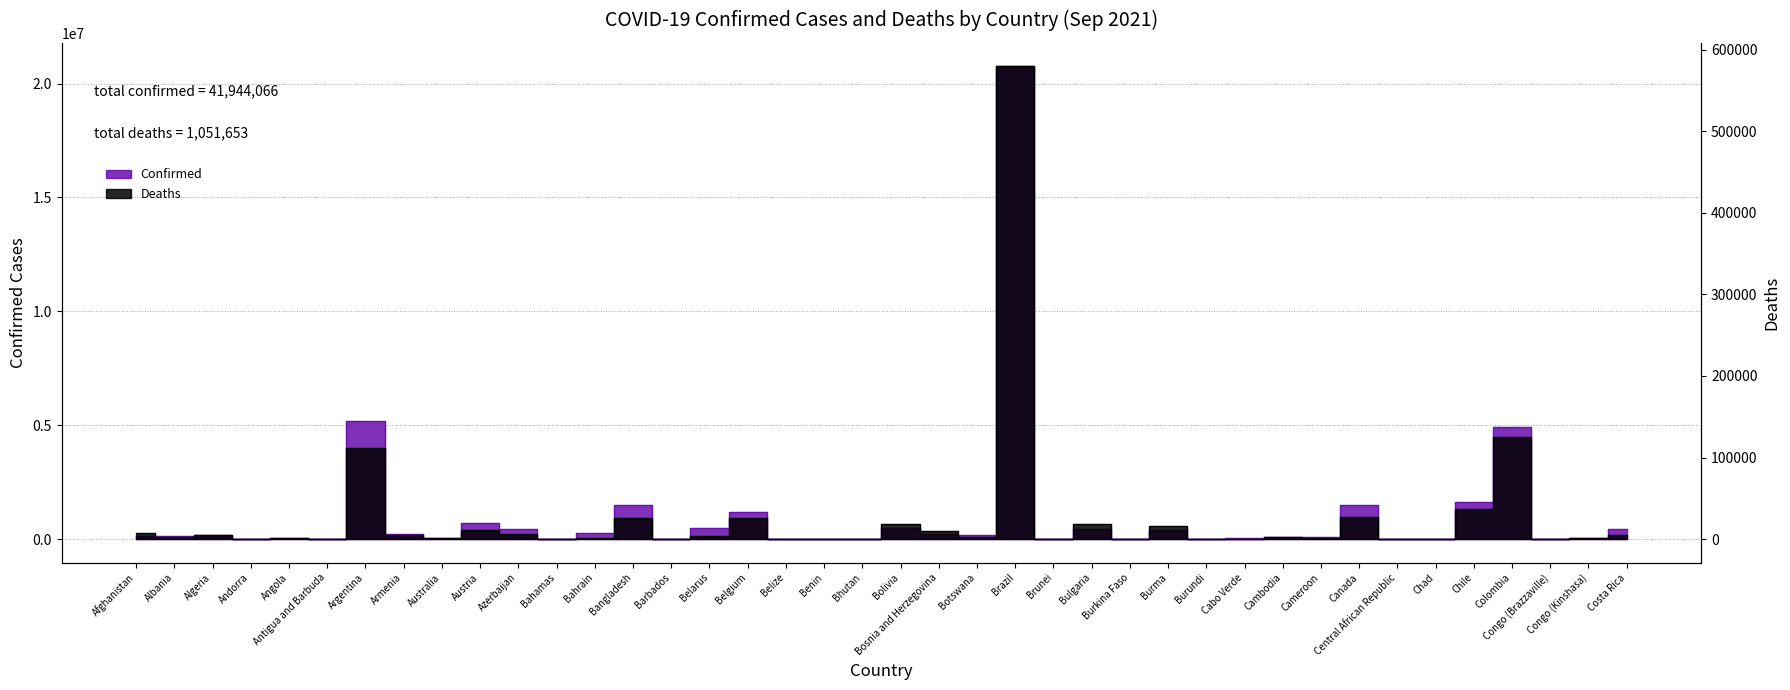

Which has a higher value, Bosnia and Herzegovina or Burma?

Burma